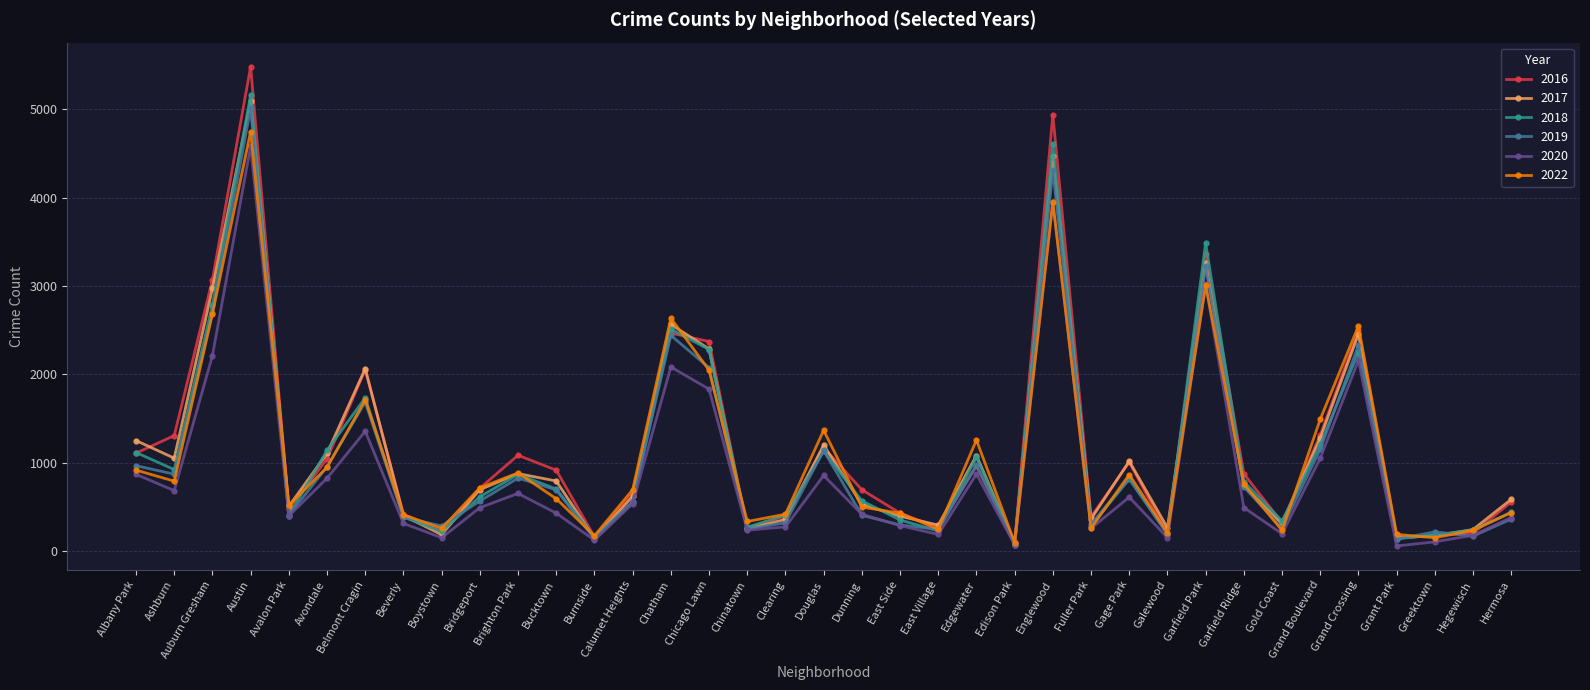

The value of 2020 at Edgewater is 873. True or false?

True